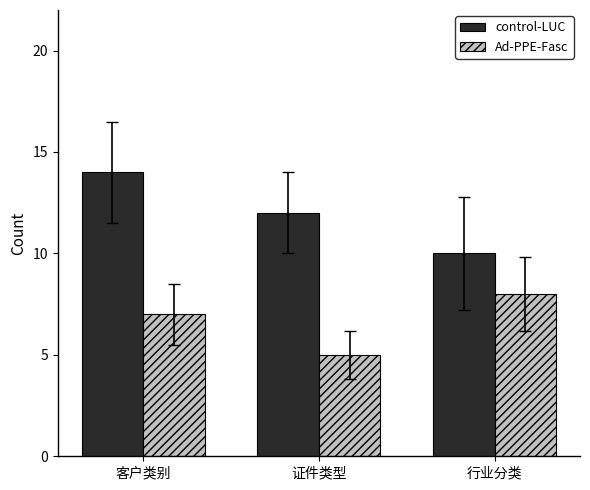

What is the sum of the control-LUC values at 证件类型 and 行业分类?

22